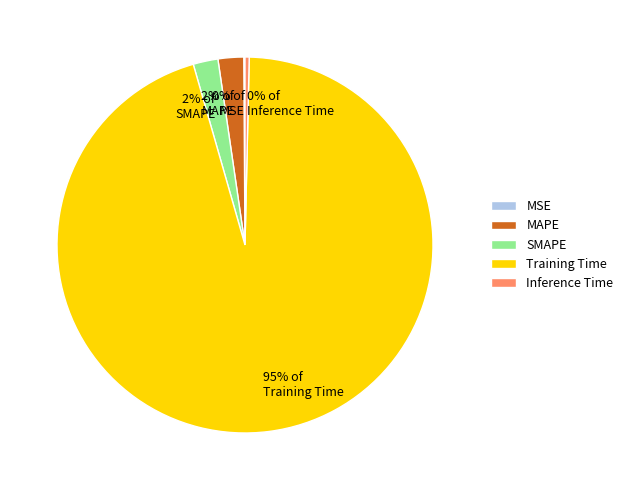

What is the majority slice?

Training Time